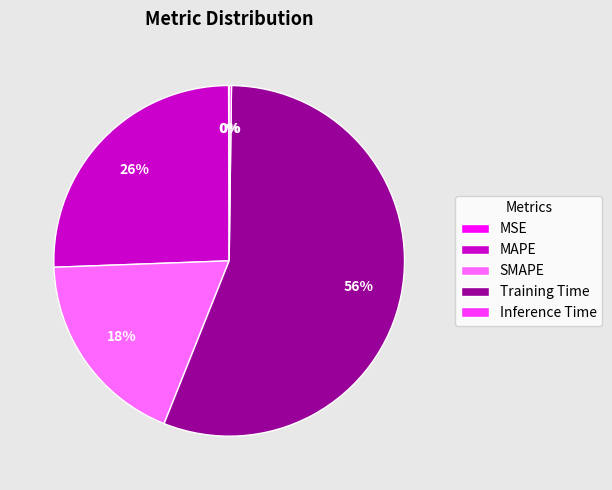

Does Training Time represent more than half of the total?

Yes